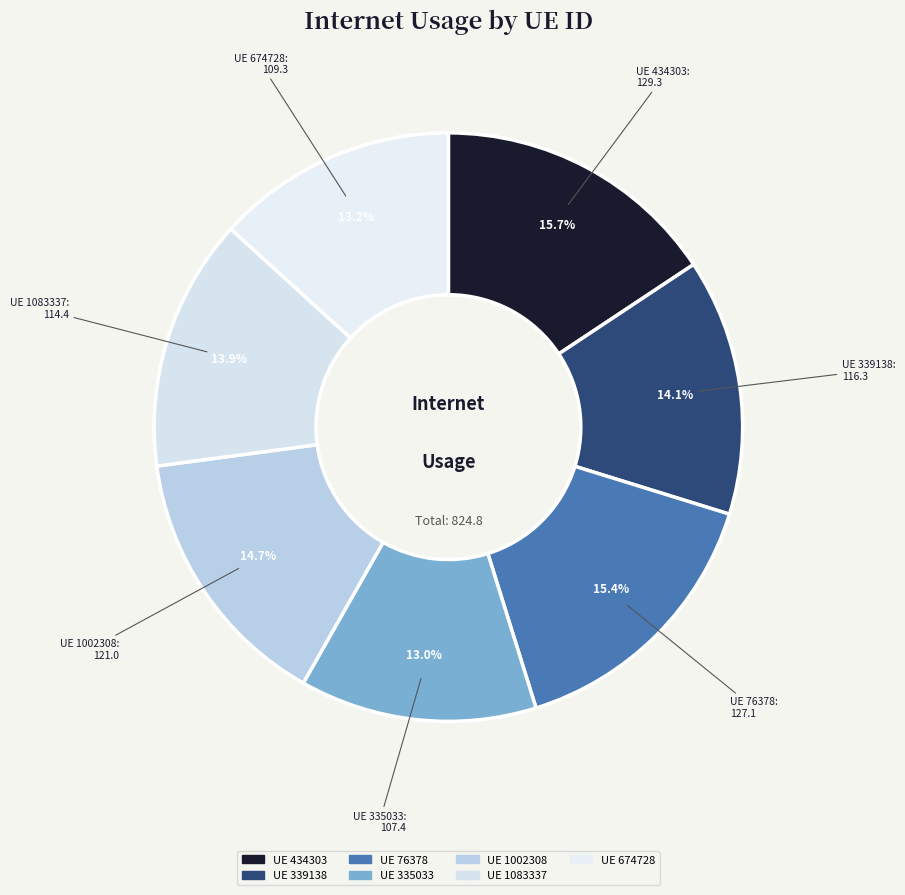

How many slices are in this pie chart?

7